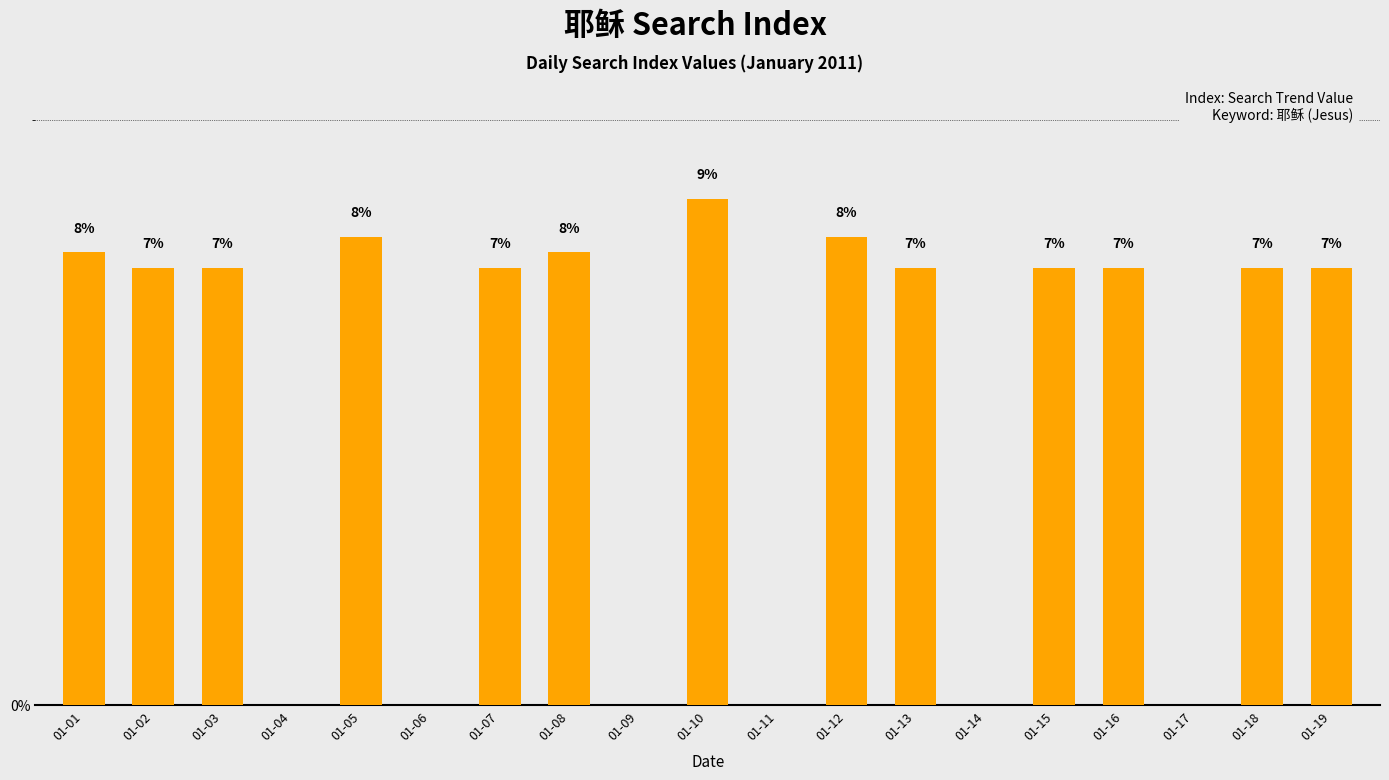

What is the value of the 10th bar from the left?

8.7